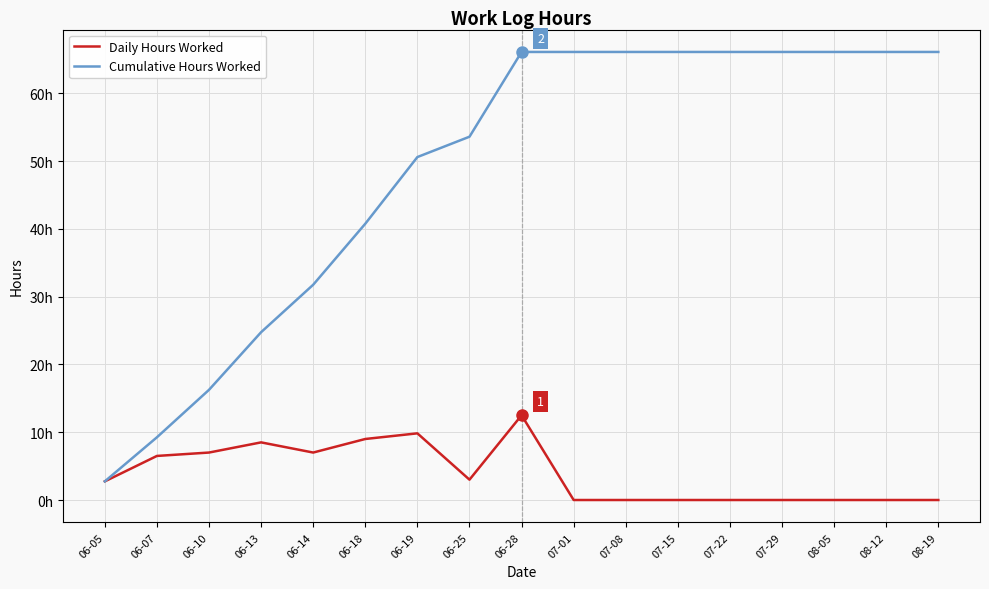

At which category is the sum across all series the highest?

06-28